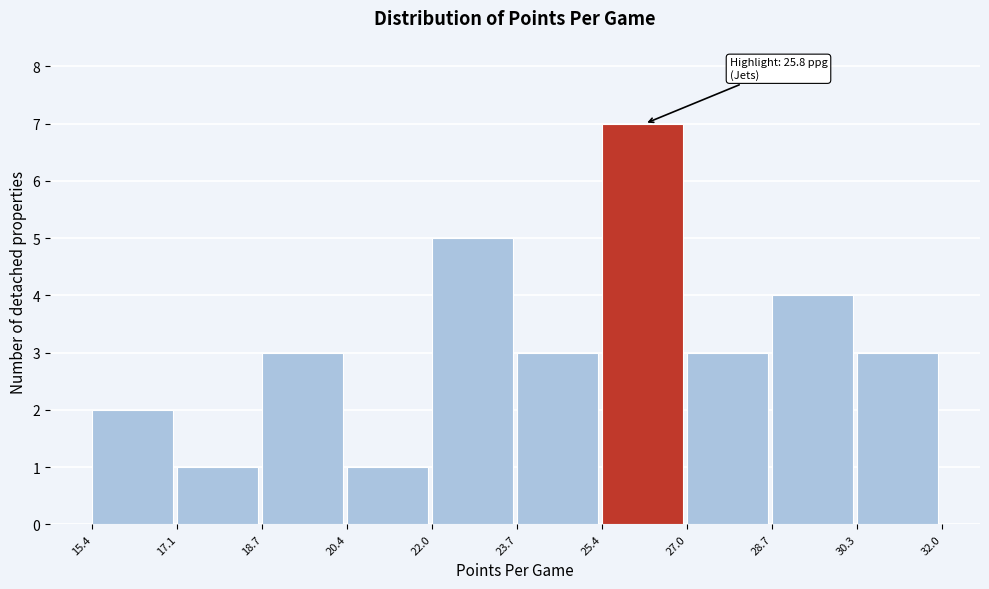

Over which range of the x-axis is the bar tallest?

25.4 to 27.0